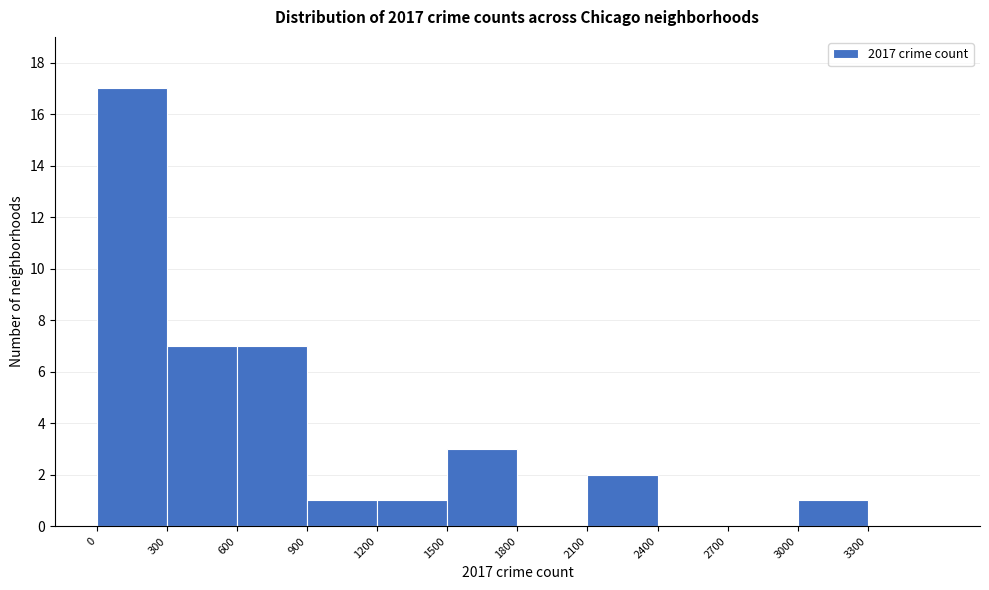

Reading left to right, list every bar in this chart as the range it spans on the x-axis followed by its height. The values are not printed on the chart, so give them approximately, as read against the axis.

0 to 300: 17
300 to 600: 7
600 to 900: 7
900 to 1200: 1
1200 to 1500: 1
1500 to 1800: 3
1800 to 2100: 0
2100 to 2400: 2
2400 to 2700: 0
2700 to 3000: 0
3000 to 3300: 1
3300 to 3600: 0